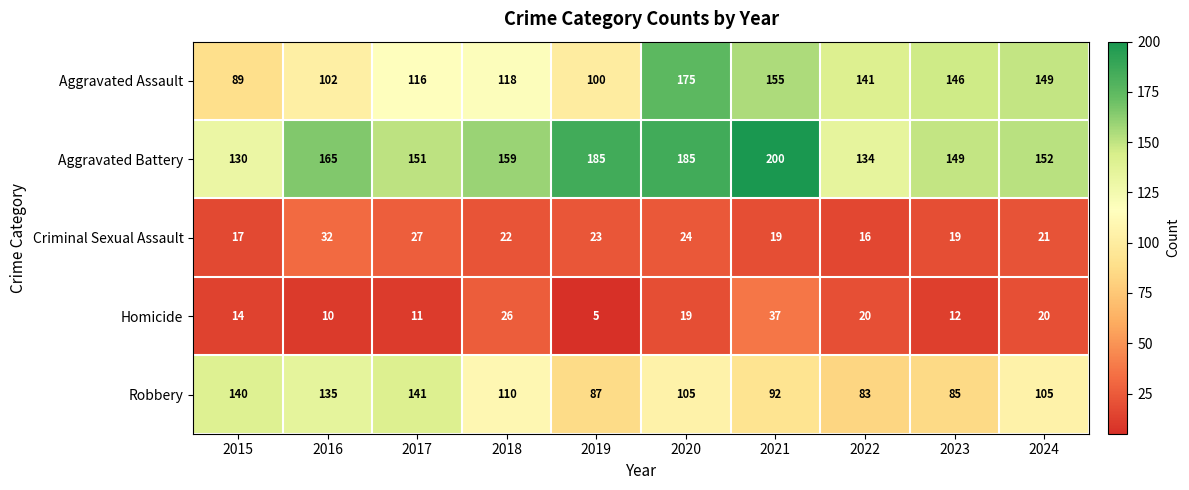

What is the sum of all Robbery values?

1083